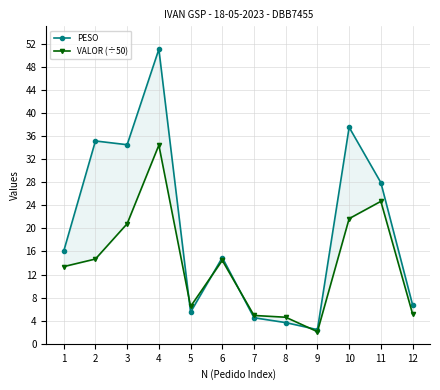

Which series ends up on top after the final intersection of VALOR (÷50) and PESO?

PESO